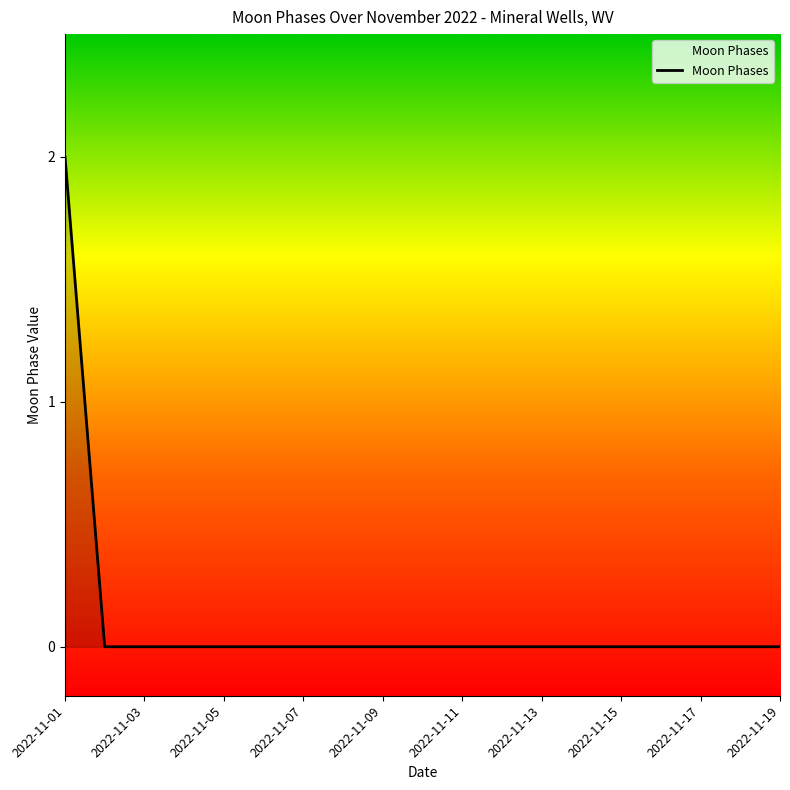

Is this an area chart (filled region under the line)?

No